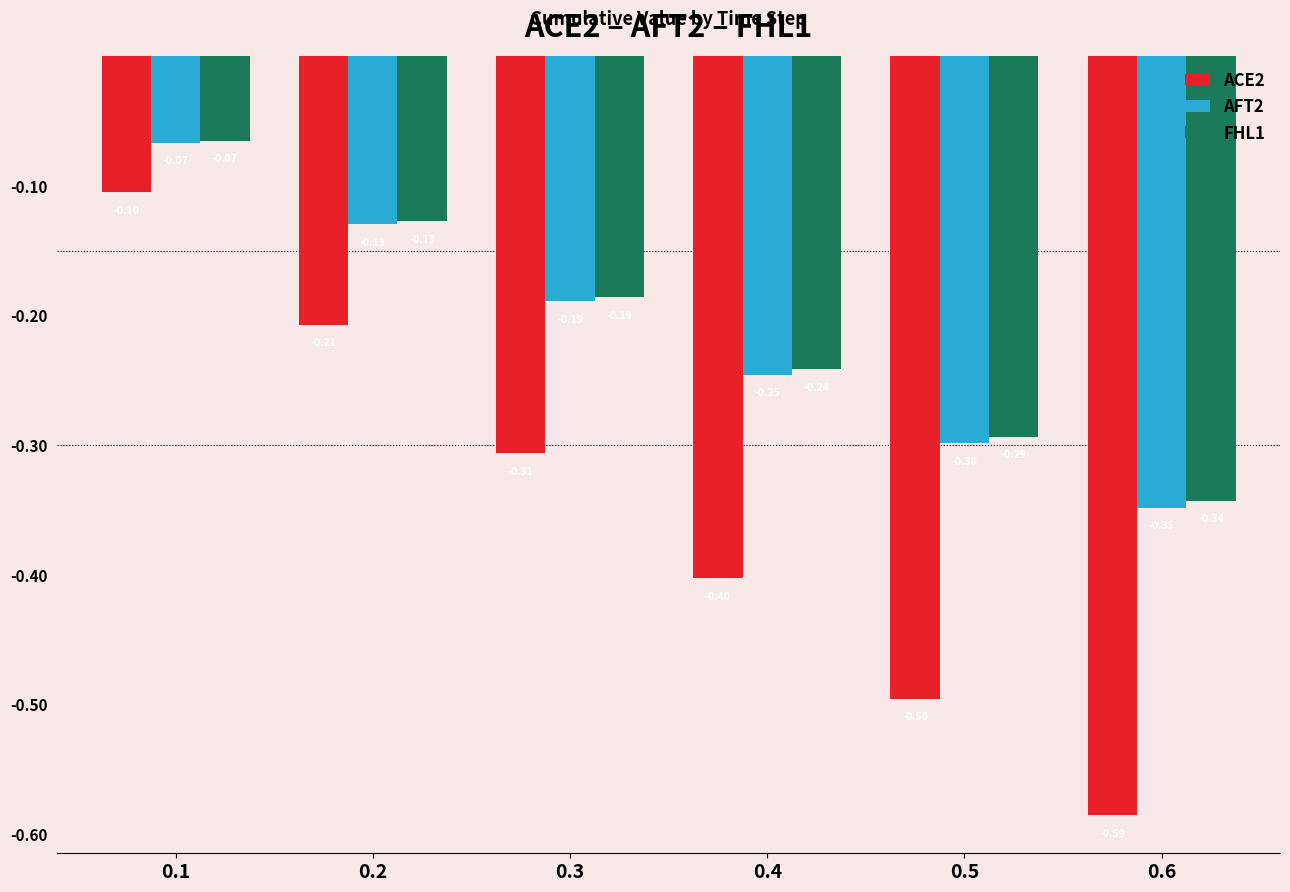

Which series changed the most between 0.3 and 0.5?

ACE2